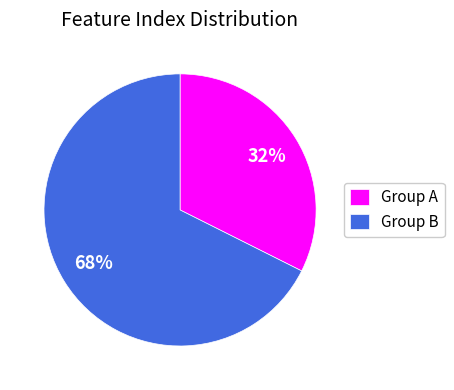

How many slices are in this pie chart?

2